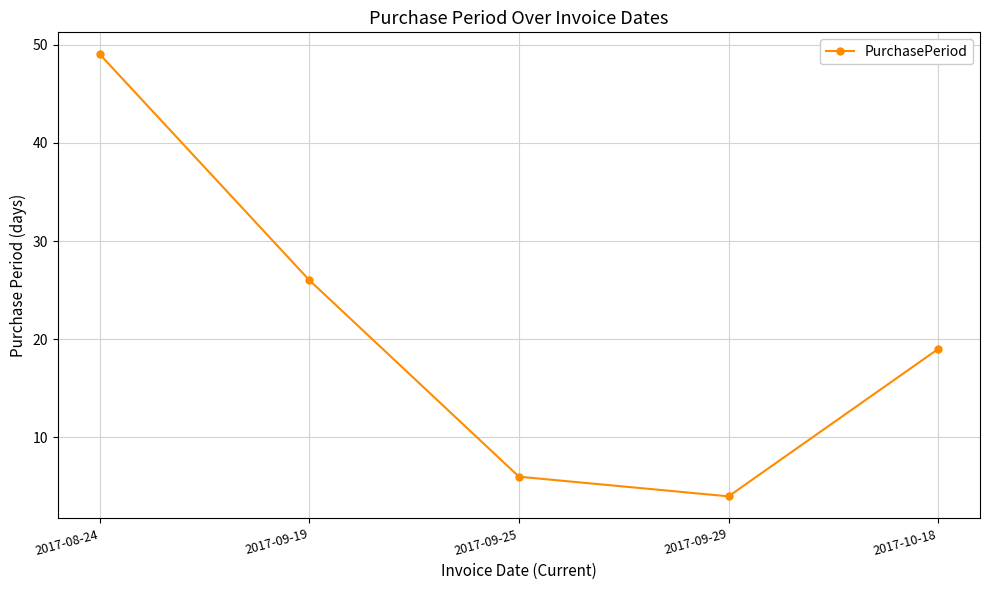

At which label is the value closest to 26?

2017-09-19